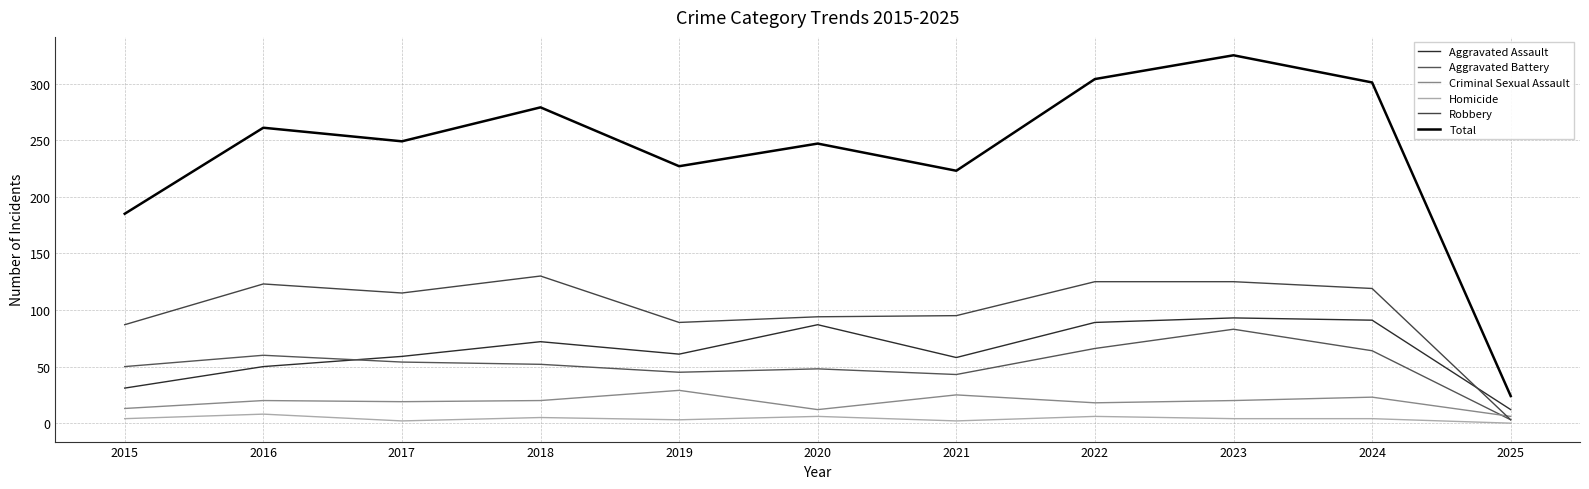

Does the chart have visible grid lines?

Yes